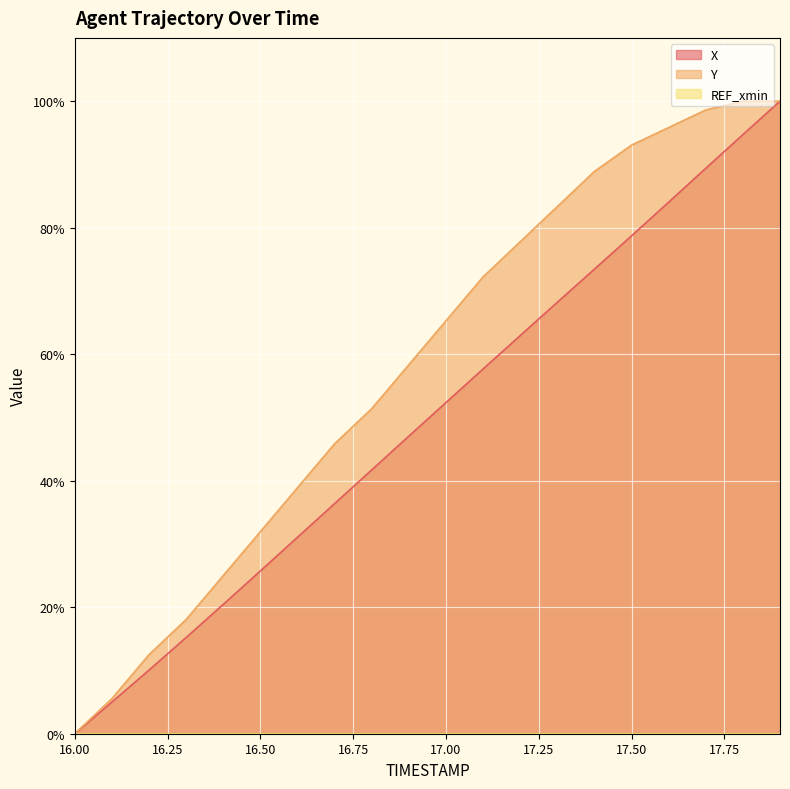

Which category has the highest value in the Y series?

17.8